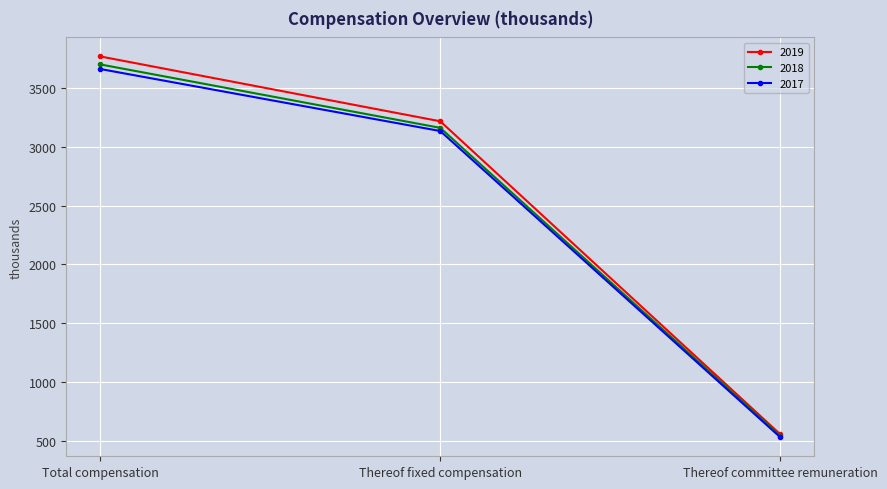

Reading left to right, transcribe all the data shown in this chart.

2019: Total compensation=3770	Thereof fixed compensation=3218	Thereof committee remuneration=553
2018: Total compensation=3702	Thereof fixed compensation=3162	Thereof committee remuneration=540
2017: Total compensation=3663	Thereof fixed compensation=3135	Thereof committee remuneration=528